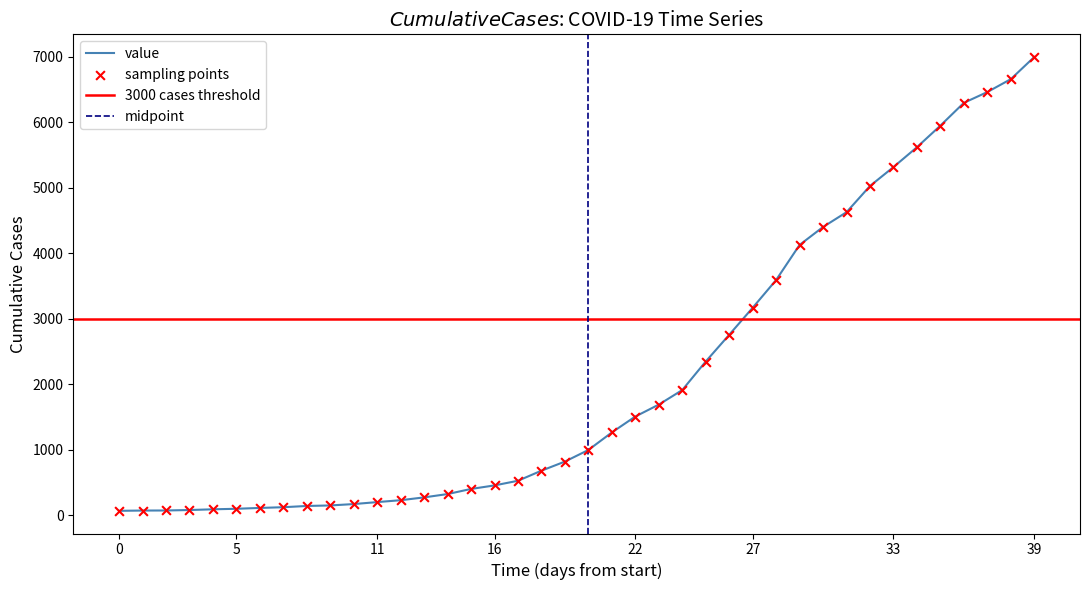

What is the change in value from 2020-03-15 to 2020-03-24?

+2229